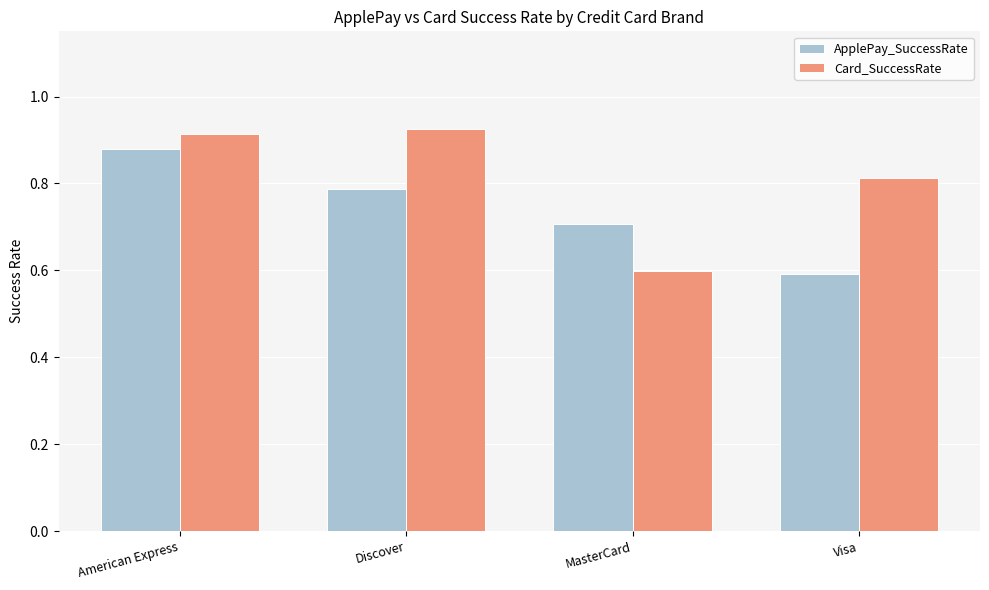

What is the label of the 1st bar from the right?

Visa